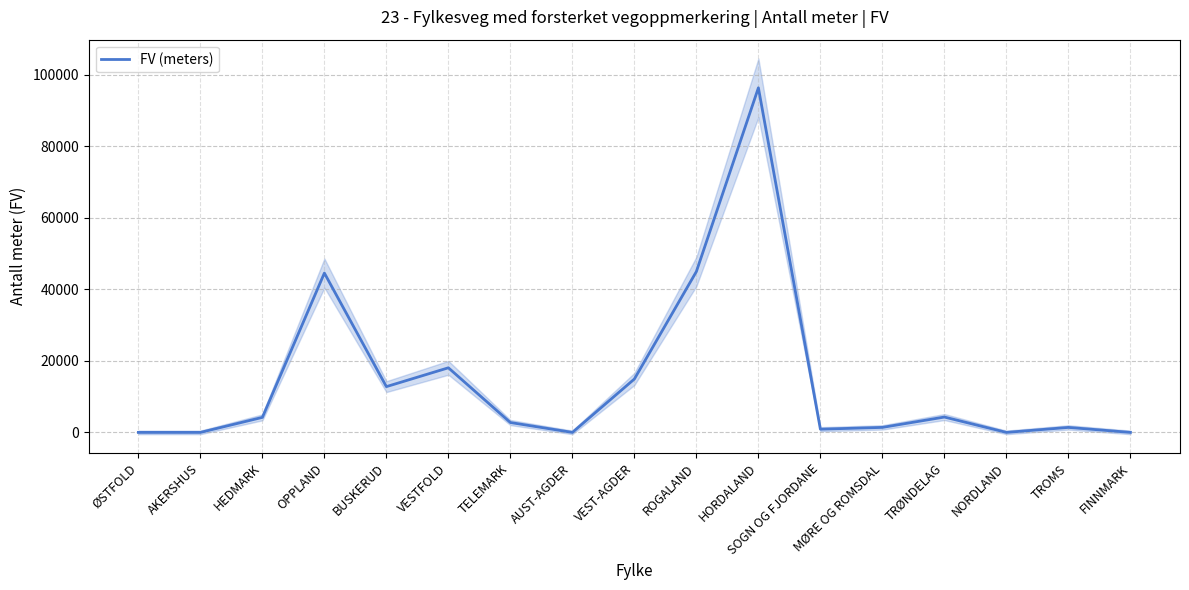

List the labels in order of value, smallest first.

ØSTFOLD, AKERSHUS, AUST-AGDER, NORDLAND, FINNMARK, SOGN OG FJORDANE, TROMS, MØRE OG ROMSDAL, TELEMARK, HEDMARK, TRØNDELAG, BUSKERUD, VEST-AGDER, VESTFOLD, OPPLAND, ROGALAND, HORDALAND